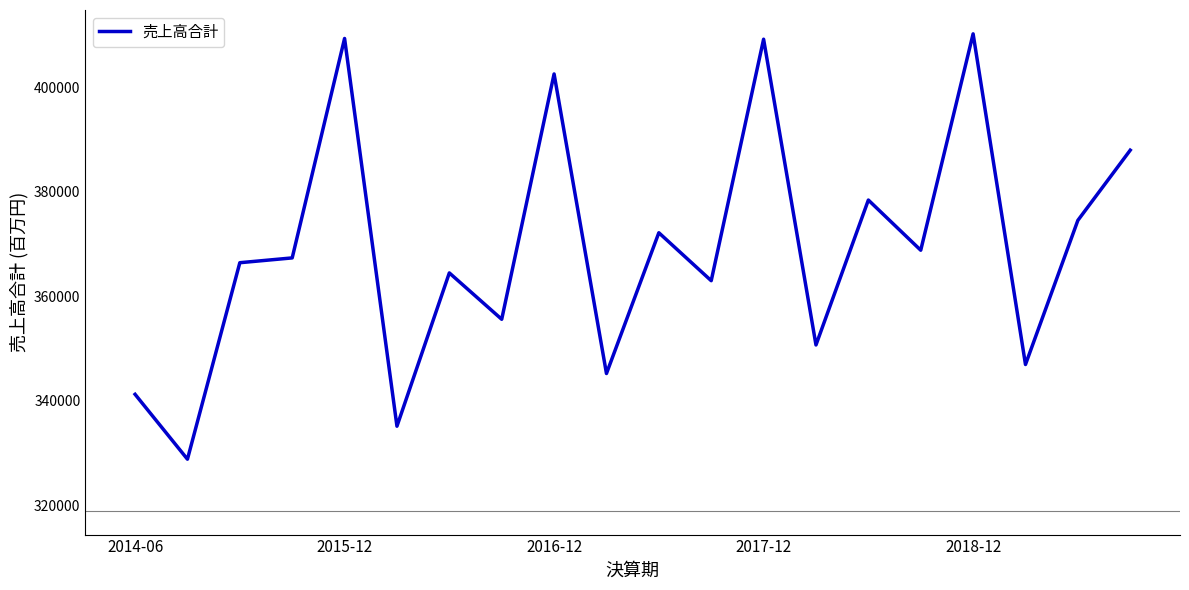

What is the difference between the maximum and minimum values?

81421